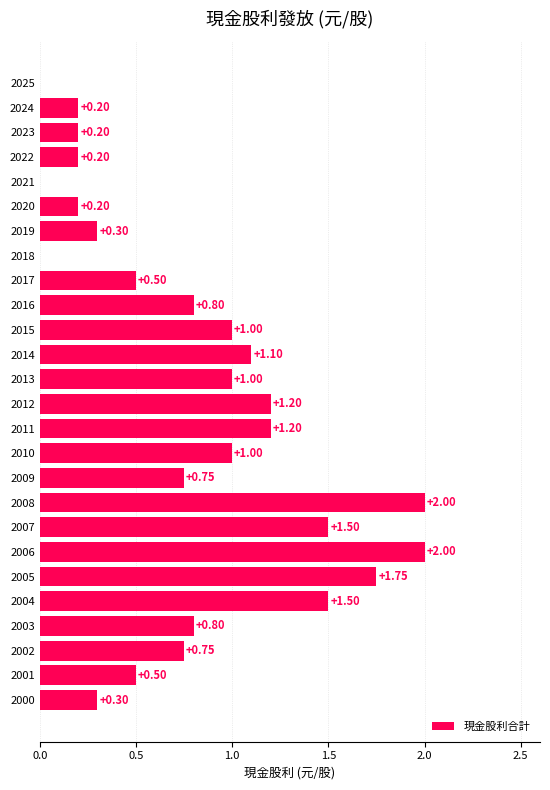

What is the sum of all values?

20.8